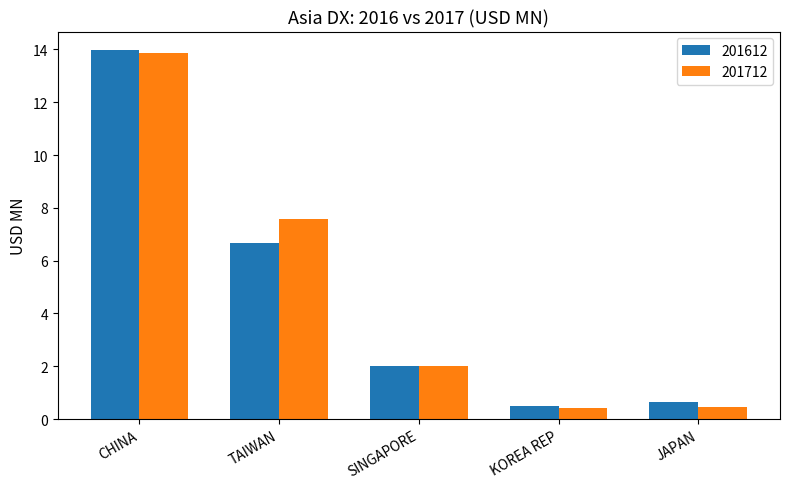

What is the label of the 5th bar from the left?

JAPAN